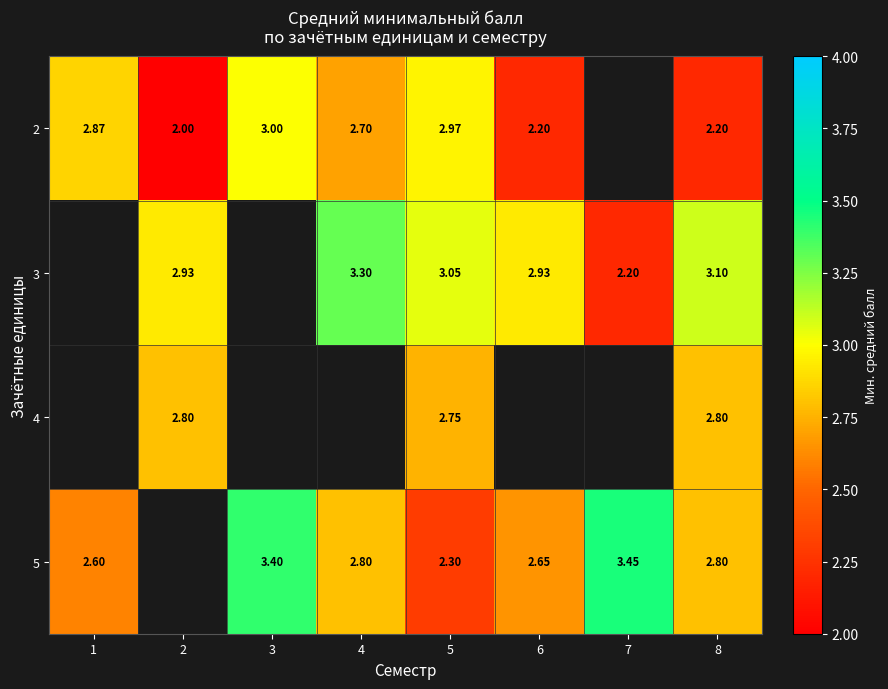

At which category is the sum across all series the highest?

5